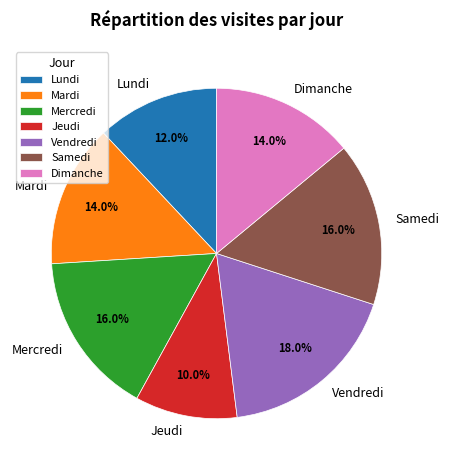

What percentage is the Mercredi slice, to the nearest percent?

16%